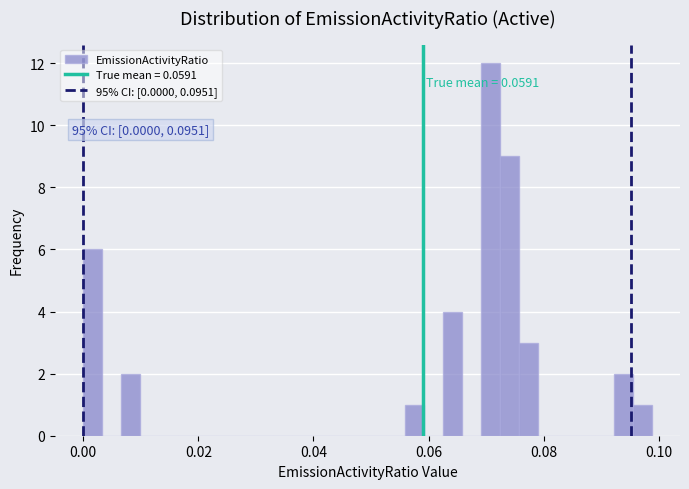

Around what value on the x-axis is the tallest bar? Give the approximate position of its centre, as read against the axis.

0.070